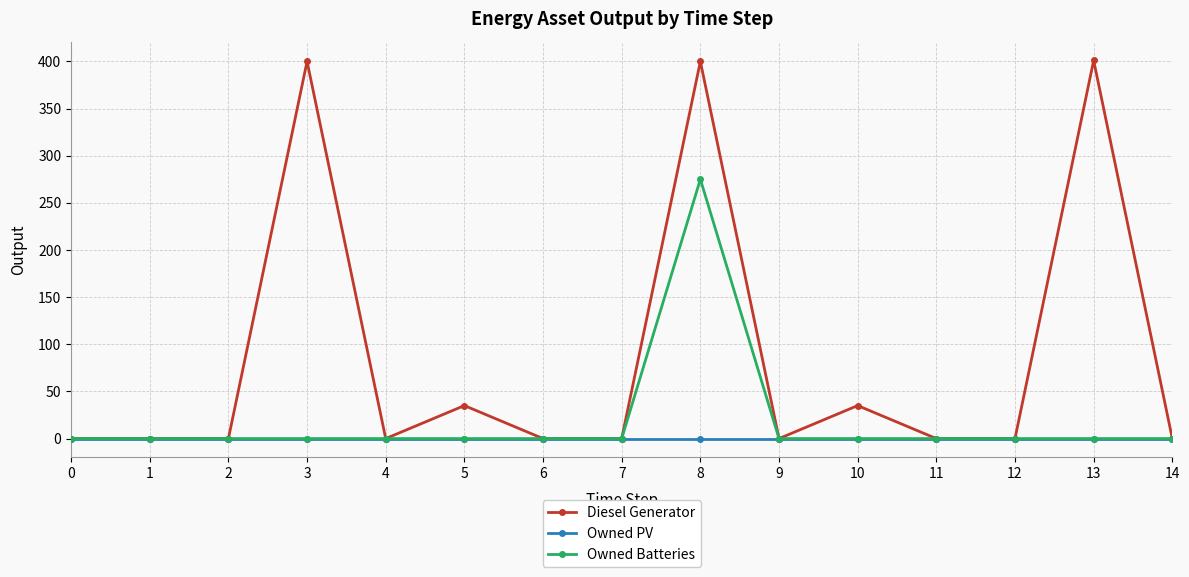

List the series in order of their overall mean, highest first.

Diesel Generator, Owned Batteries, Owned PV